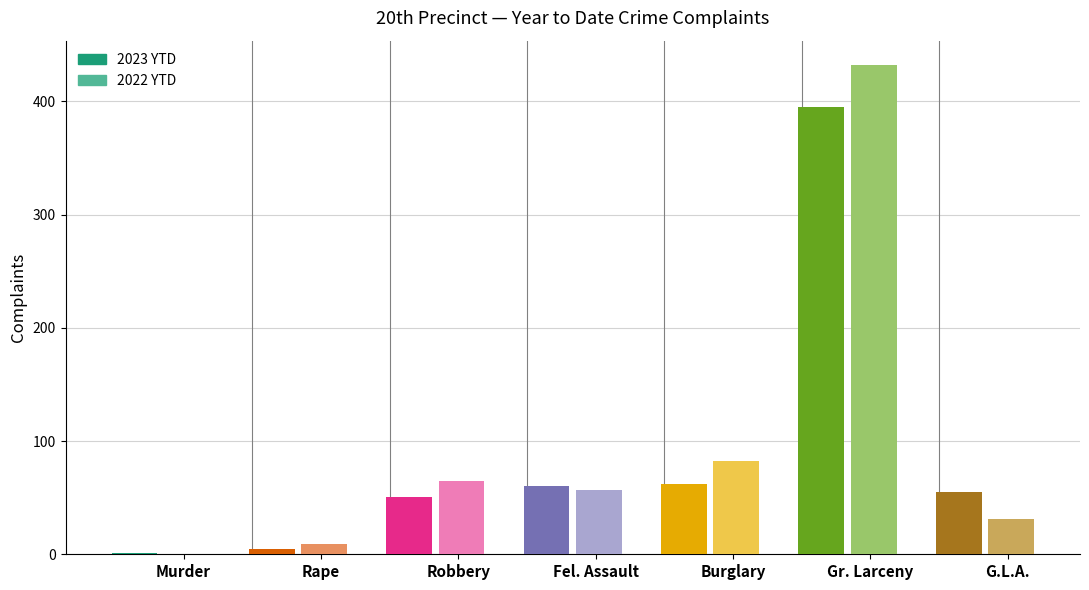

Where does the 2023 YTD series first go above 55?

Fel. Assault